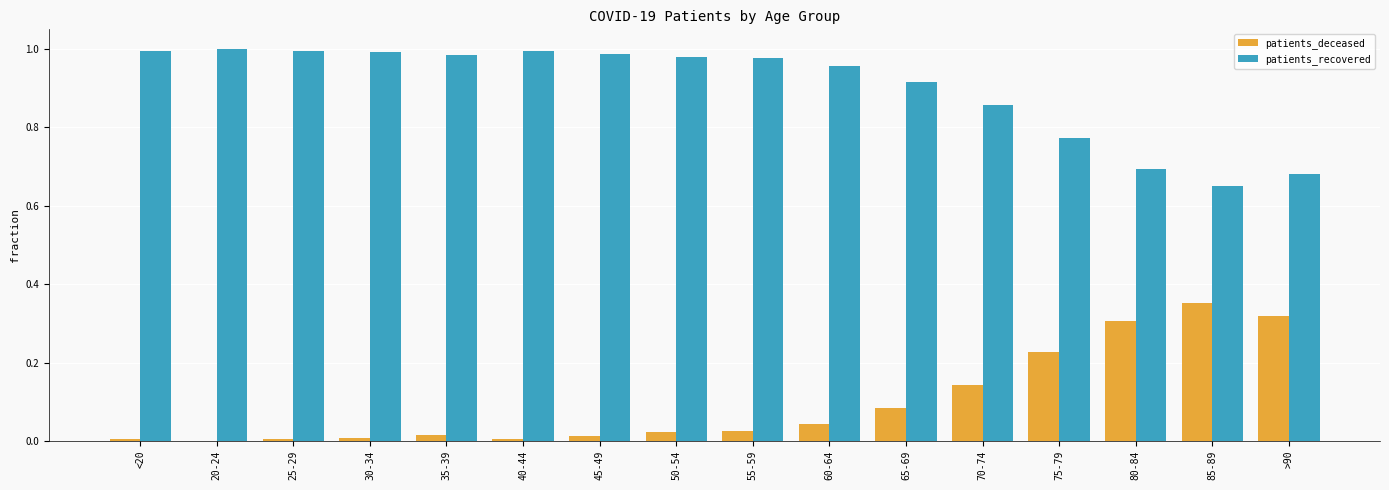

Are the bars grouped side by side (vs. stacked)?

Yes